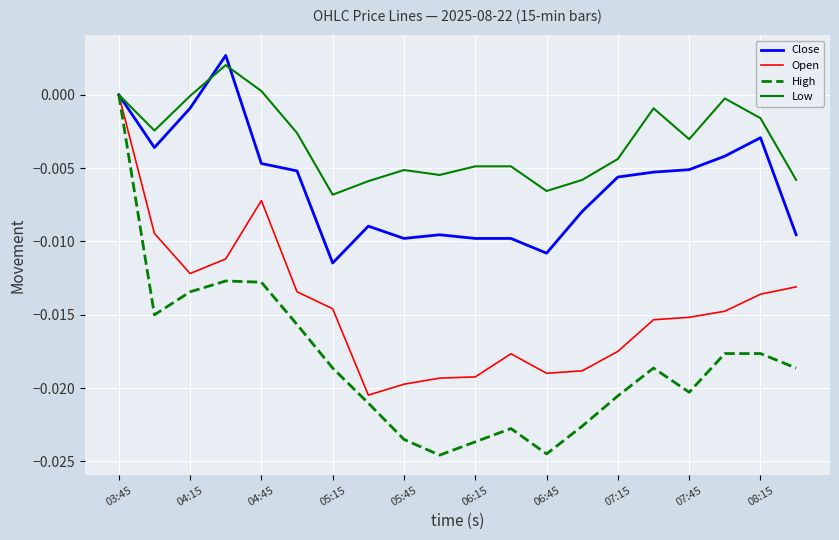

Rank the series by their average value, from highest to lowest.

Low, Close, Open, High